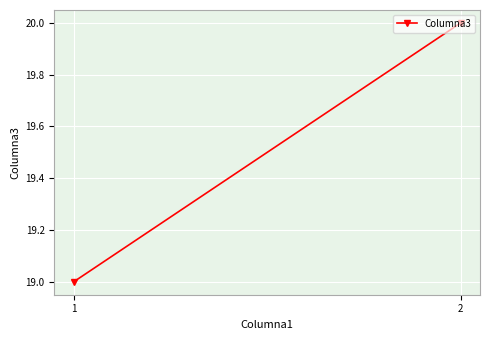

Reading left to right, list all the values displayed in this chart.

19	20